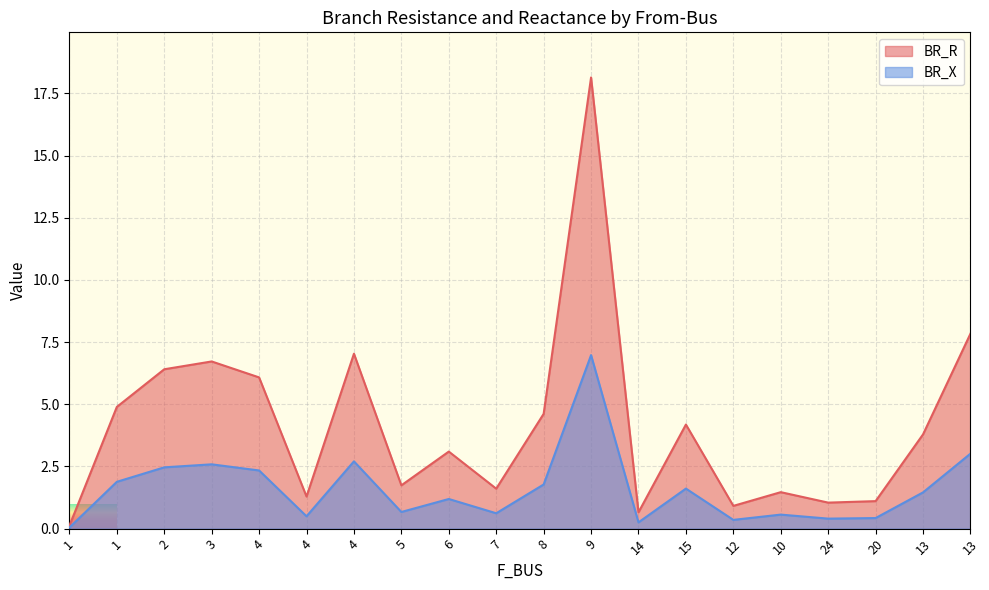

At which category does the chart reach its minimum across all series?

1